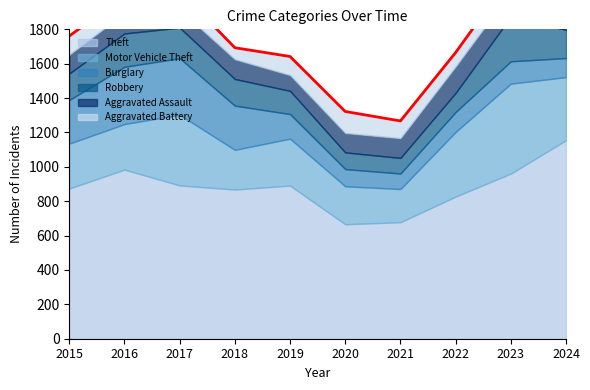

Which series has the widest spread of values?

Theft